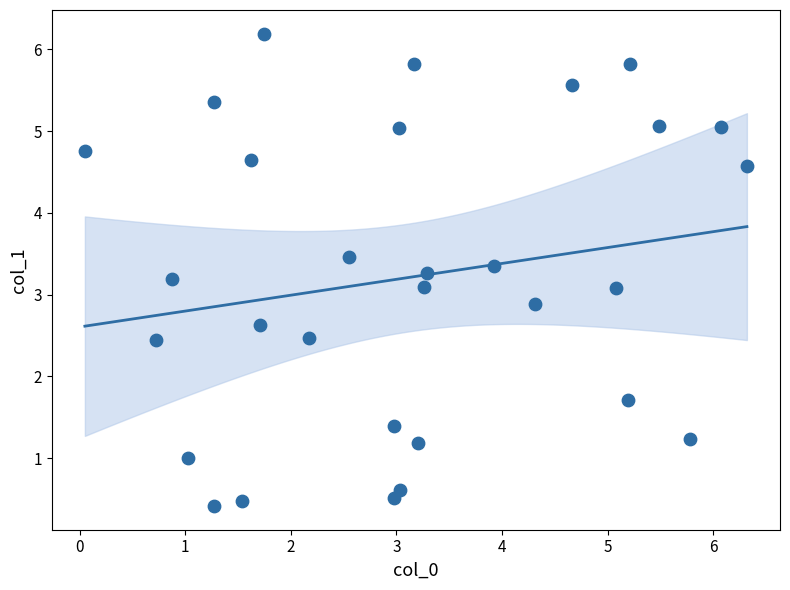

What is the range of Y values (max minus min)?

5.8